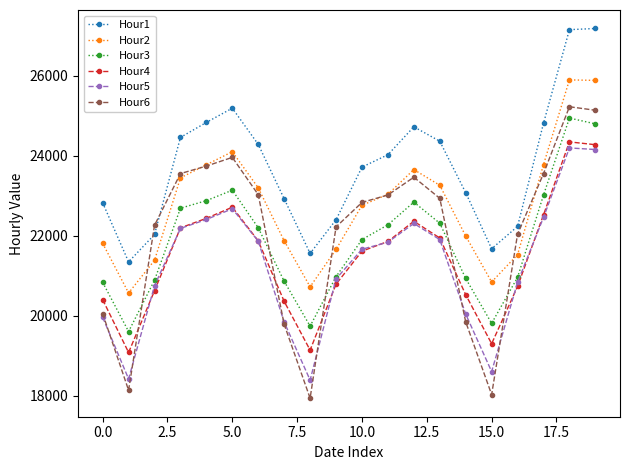

At how many categories does at least one series exceed 25729?

2